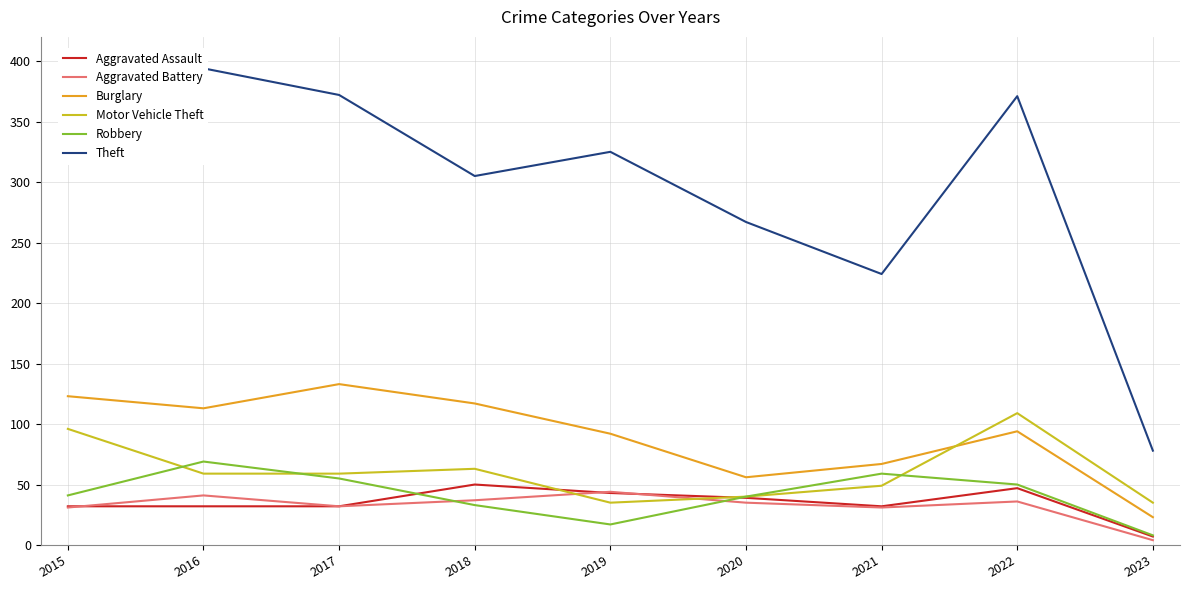

True or false: Aggravated Battery and Burglary cross at least once.

False